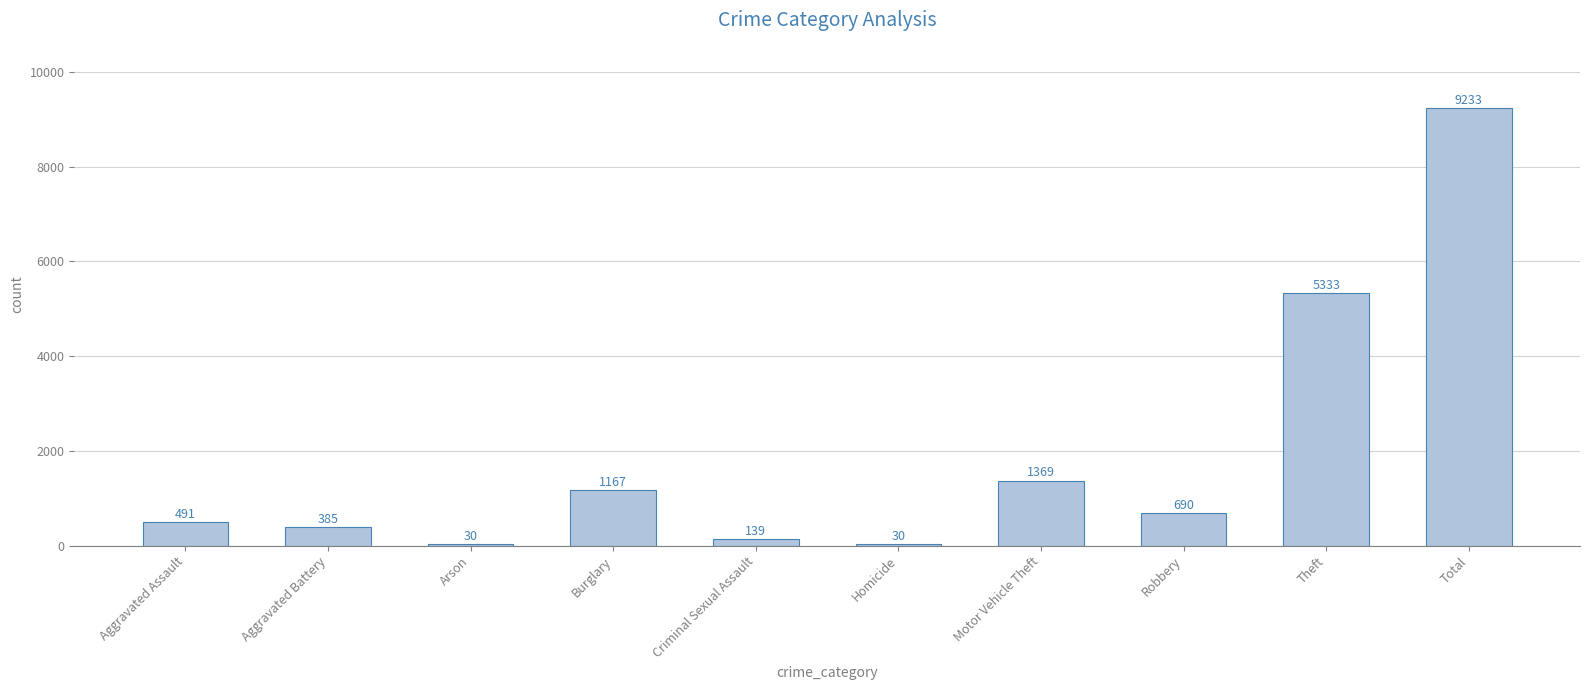

Reading right to left, transcribe all the data shown in this chart.

Total=9233	Theft=5333	Robbery=690	Motor Vehicle Theft=1369	Homicide=30	Criminal Sexual Assault=139	Burglary=1167	Arson=30	Aggravated Battery=385	Aggravated Assault=491